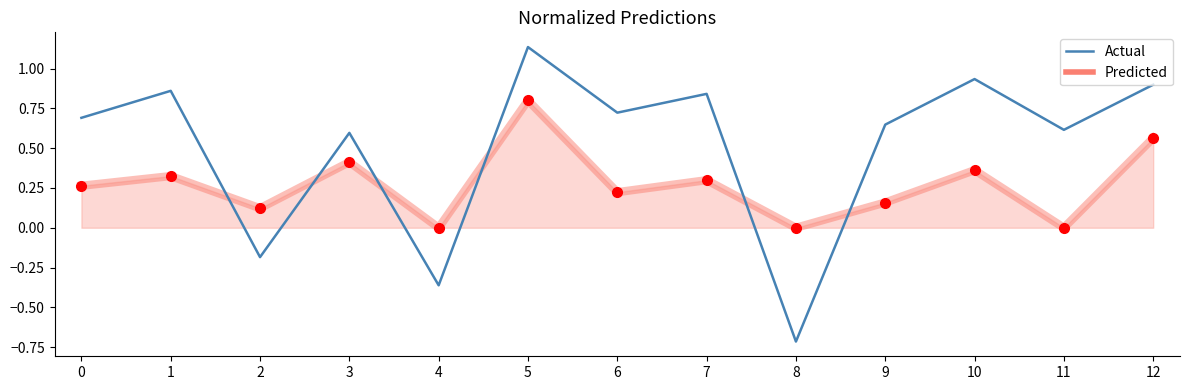

The value at 2 is -0.2. True or false?

True